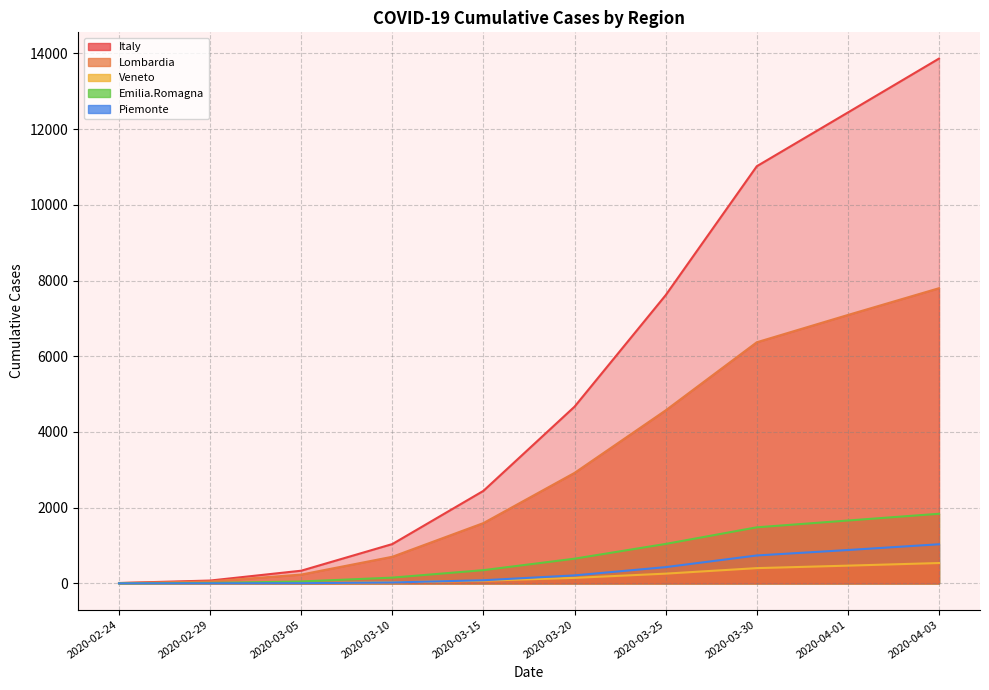

The Emilia.Romagna series shows 74.7 at 2020-03-10. True or false?

False